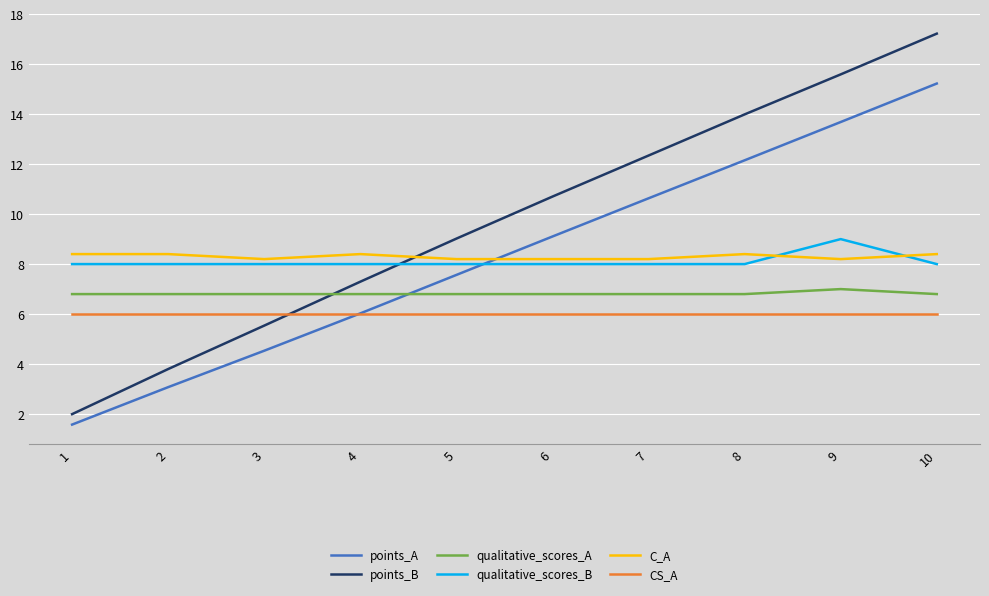

What is the spread (max minus min) of values at 1?

6.8